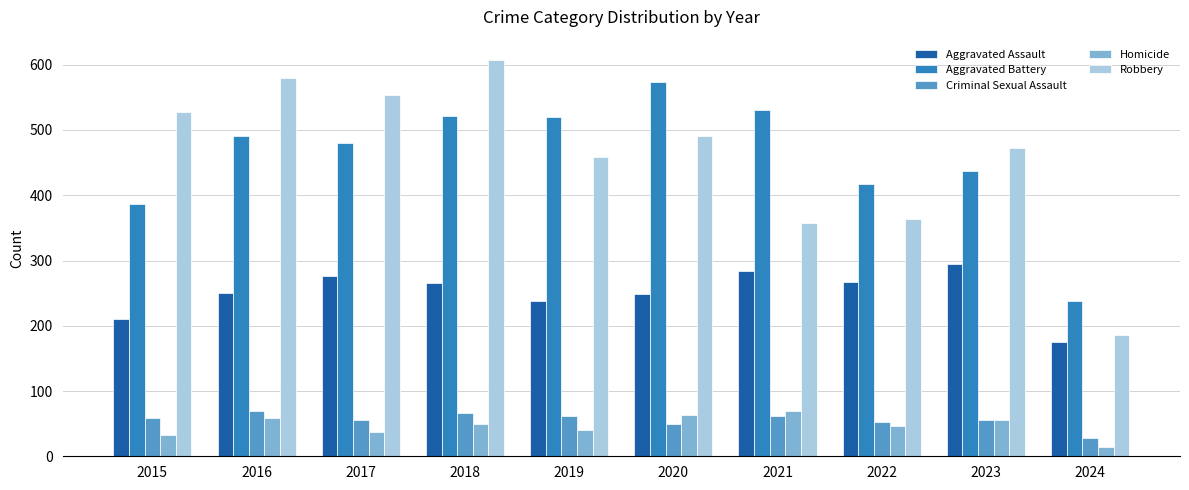

What is the total value across all series at 2023?

1316